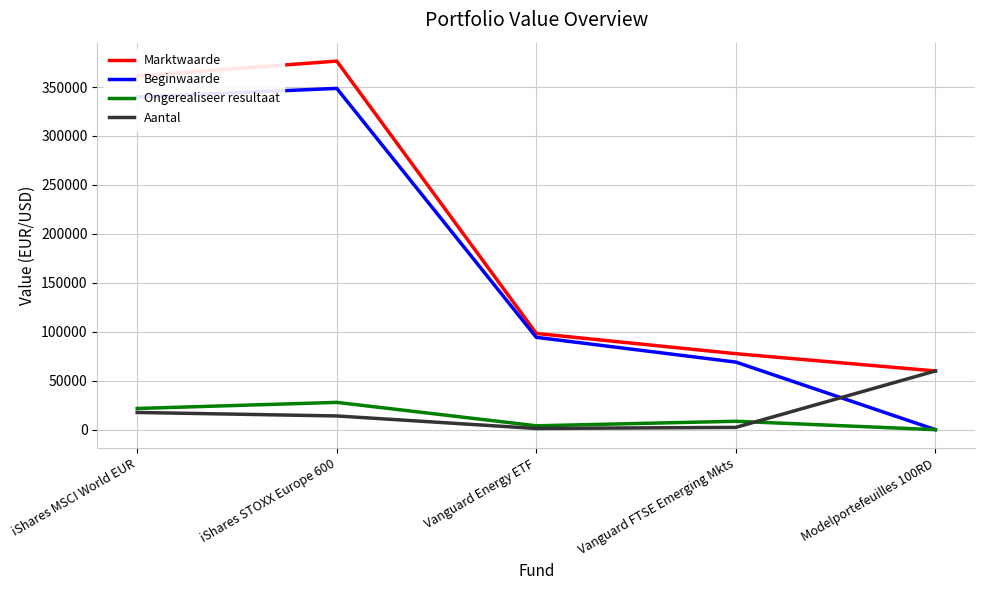

What is the difference between the highest and lowest values at Vanguard FTSE Emerging Mkts?

75267.5